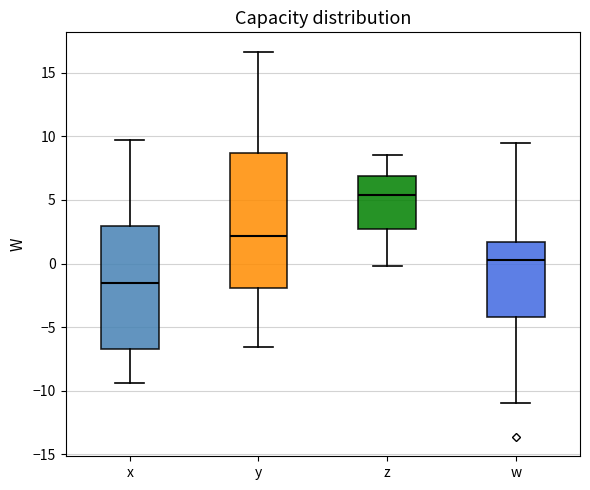

Reading left to right, transcribe this box plot: for each box, give where its median line is, the range the box spans, and where its two whiskers end, as read against the y-axis. The values are not printed on the chart, so give them approximately, as read against the axis.

x: median -1.5, box -6.5 to 3.0, whiskers -9.5 to 9.5
y: median 2.0, box -2.0 to 8.5, whiskers -6.5 to 16.5
z: median 5.5, box 3.0 to 7.0, whiskers 0.0 to 8.5
w: median 0.5, box -4.0 to 1.5, whiskers -11.0 to 9.5